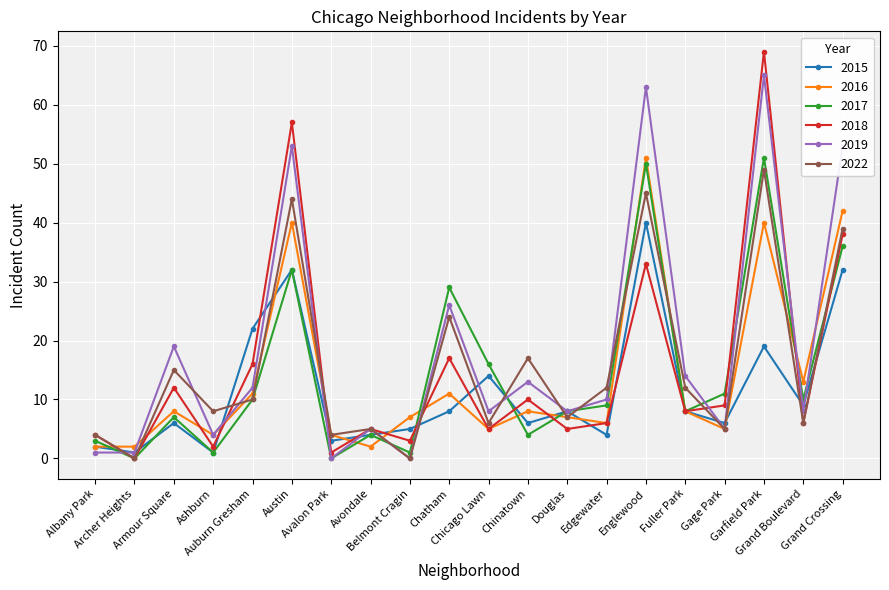

True or false: 2019 has more than 2 points higher than both neighbors.

True